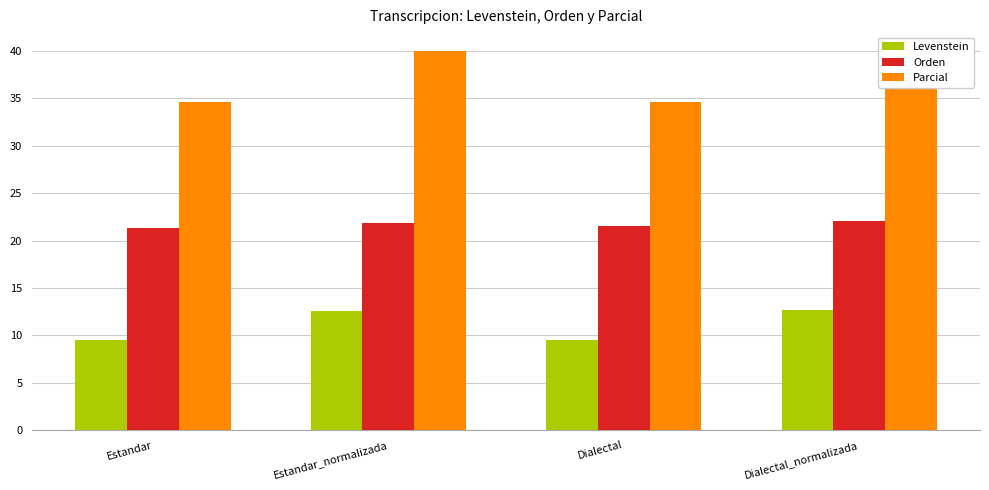

What is the total value across all series at Estandar_normalizada?

74.5